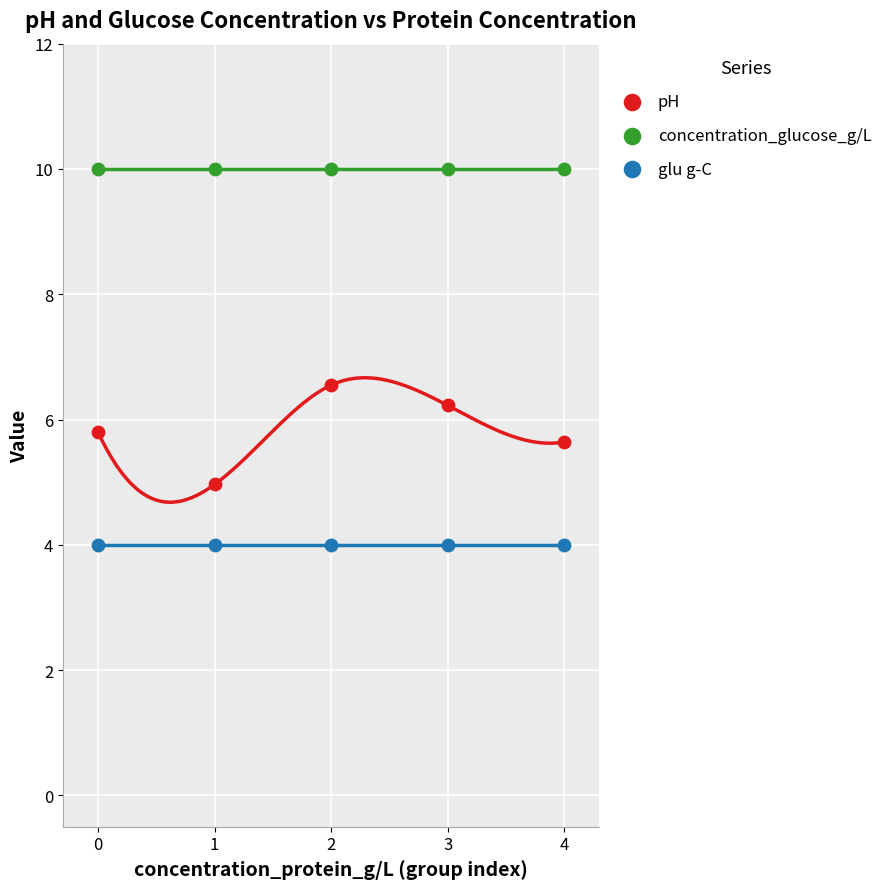

Which series contains the highest Y value?

concentration_glucose_g/L